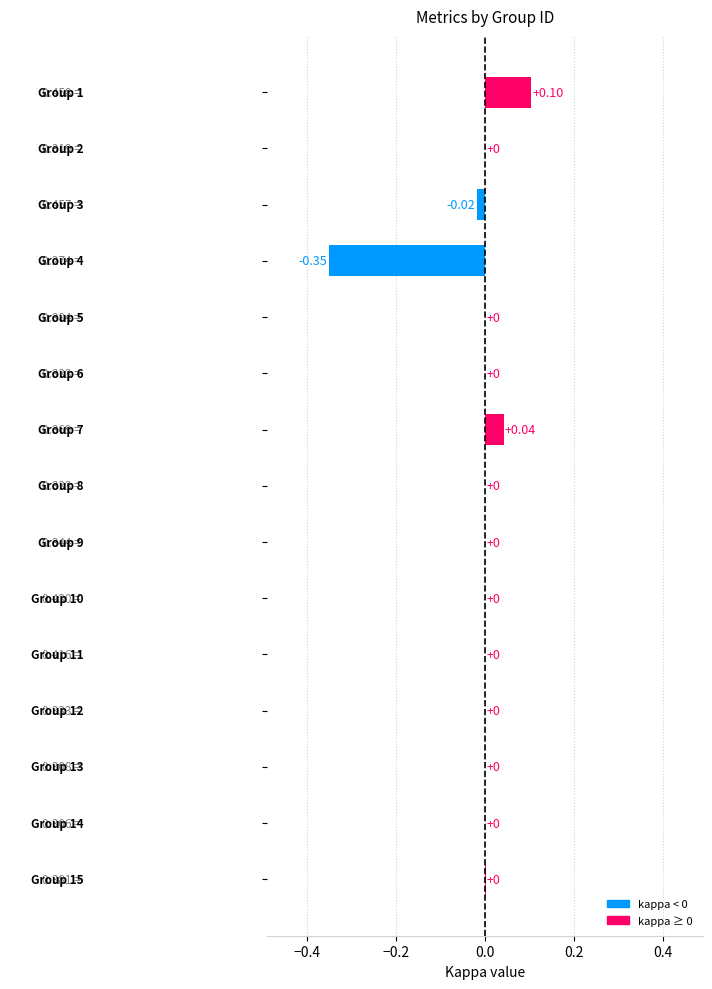

How many series are shown in this chart?

1